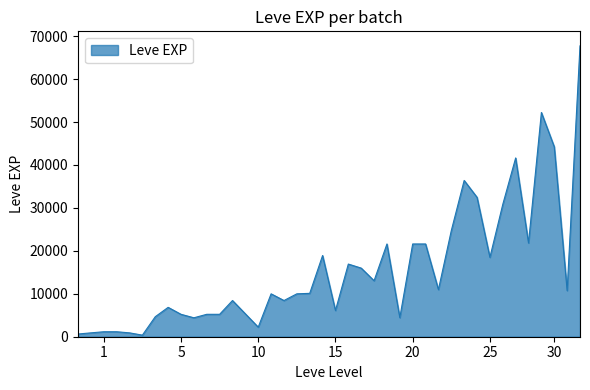

Count the number of data series in this chart.

1